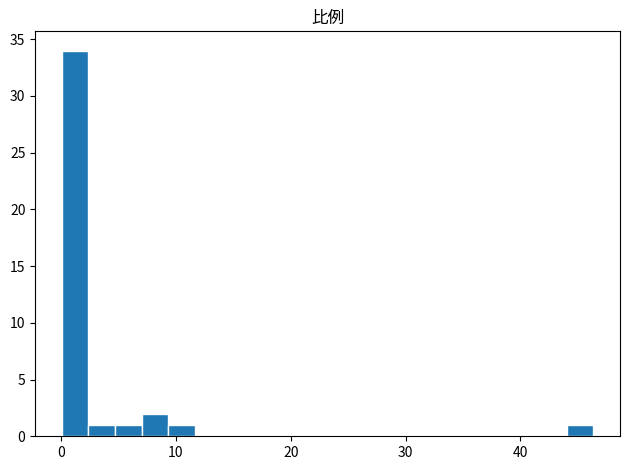

Read against the x-axis, roughly where is the centre of the tallest bar?

1